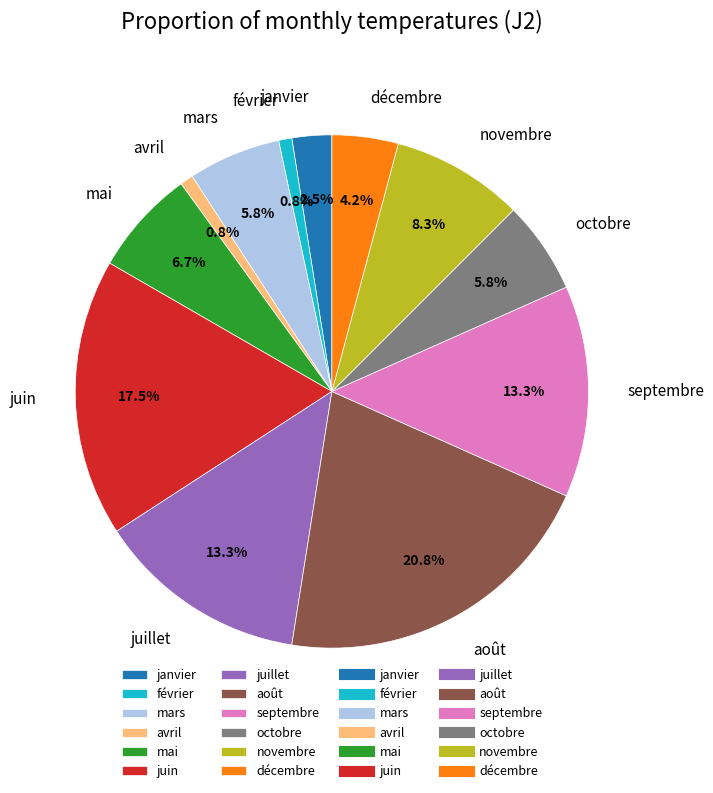

Count the number of slices in the pie.

12